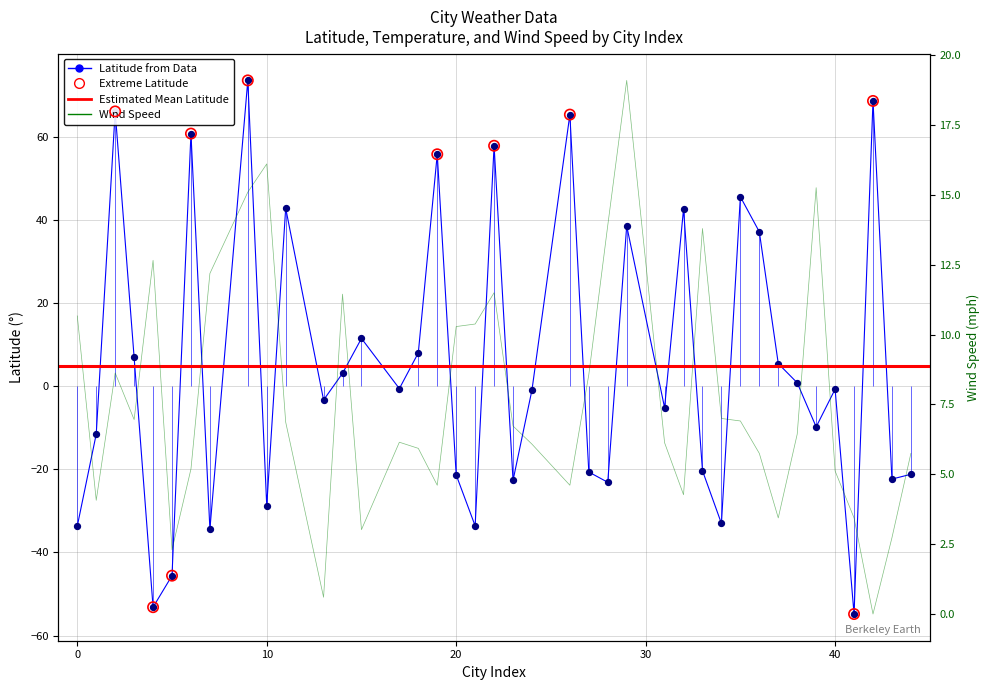

Is the value of Wind Speed at 23 greater than the value of Latitude at 14?

Yes